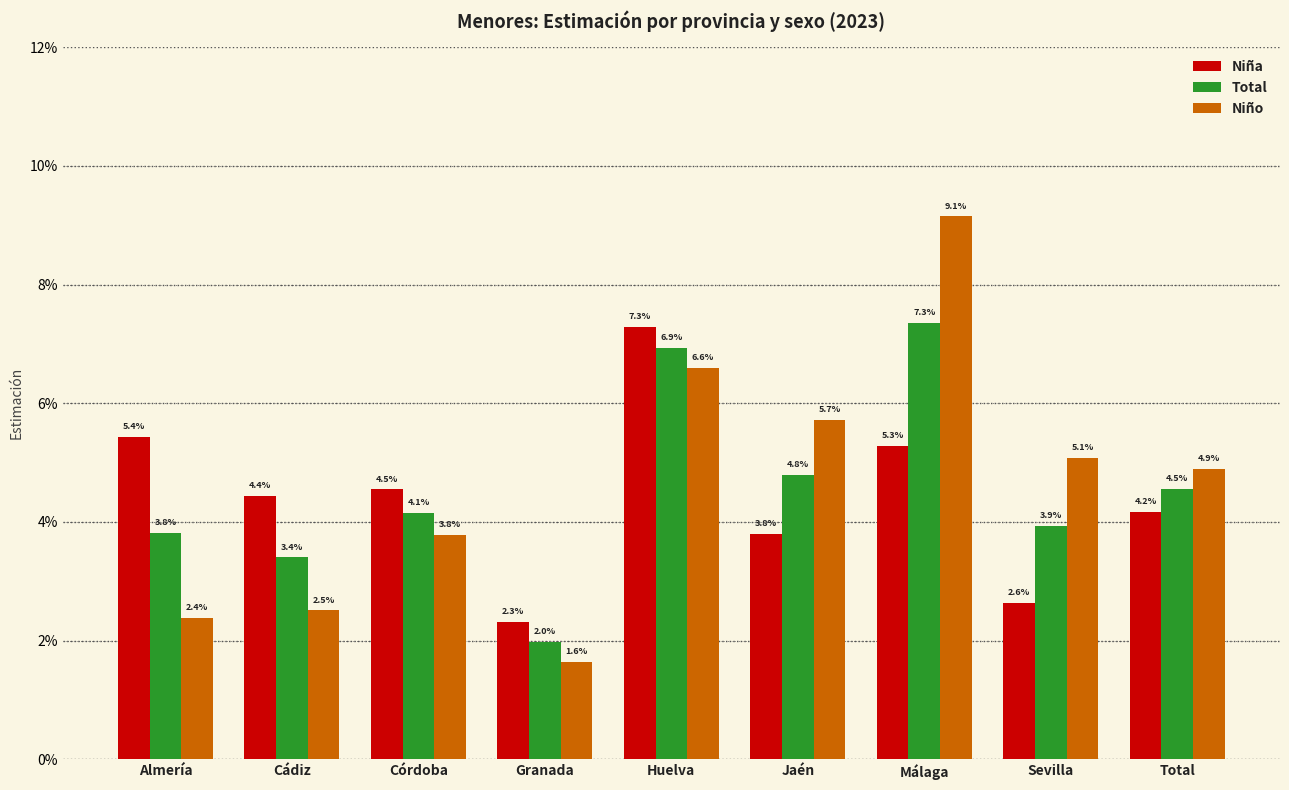

What are all the series names shown in the legend?

Niña, Total, Niño